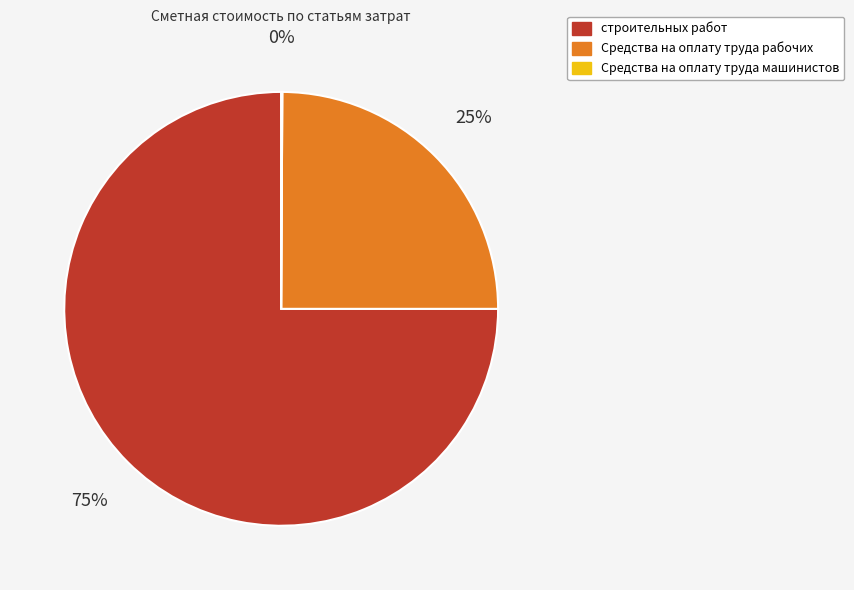

Does any single category account for the majority?

Yes